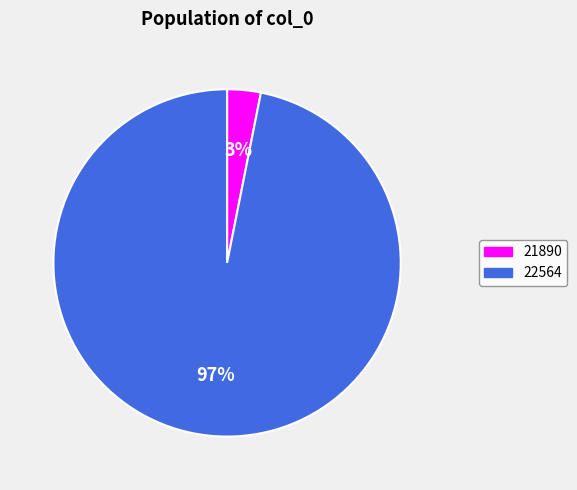

To the nearest percent, what is the difference between the 22564 and 21890 slice percentages?

94%